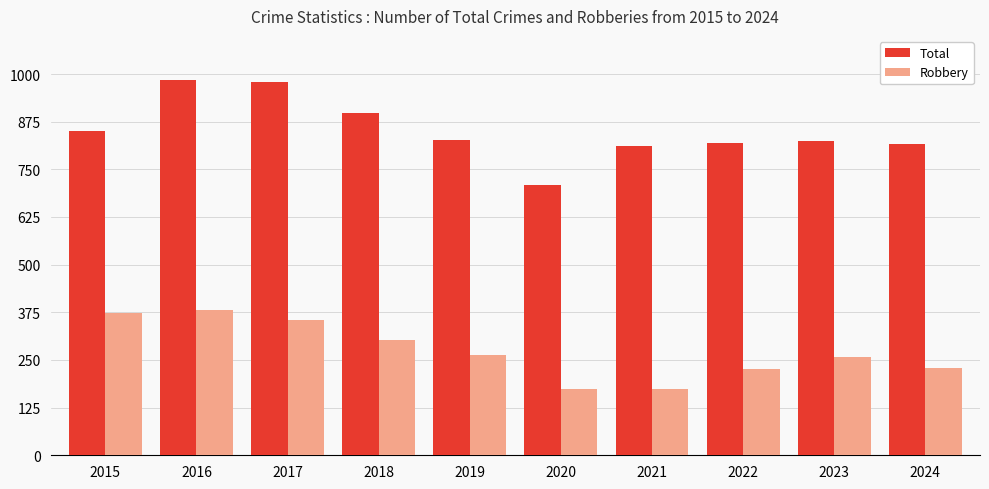

What is the spread (max minus min) of values at 2024?

586